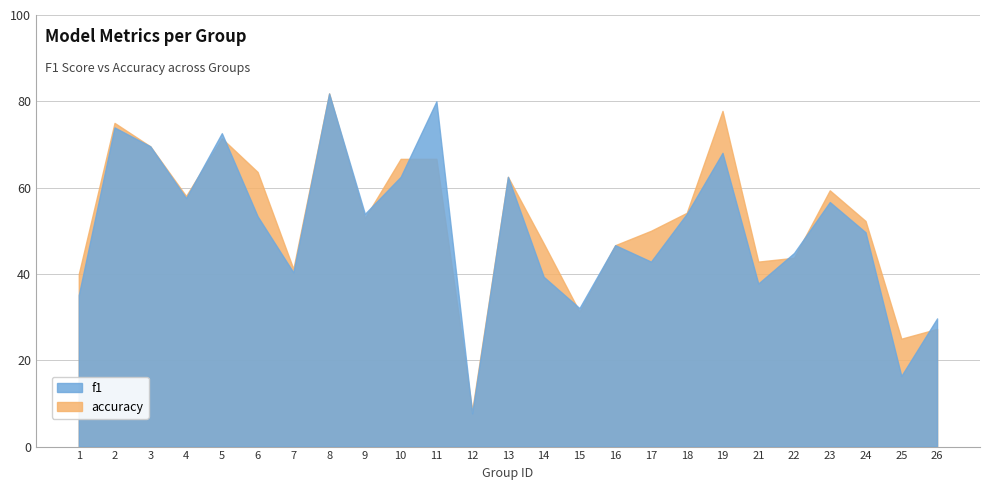

What is the minimum value for accuracy?

0.1